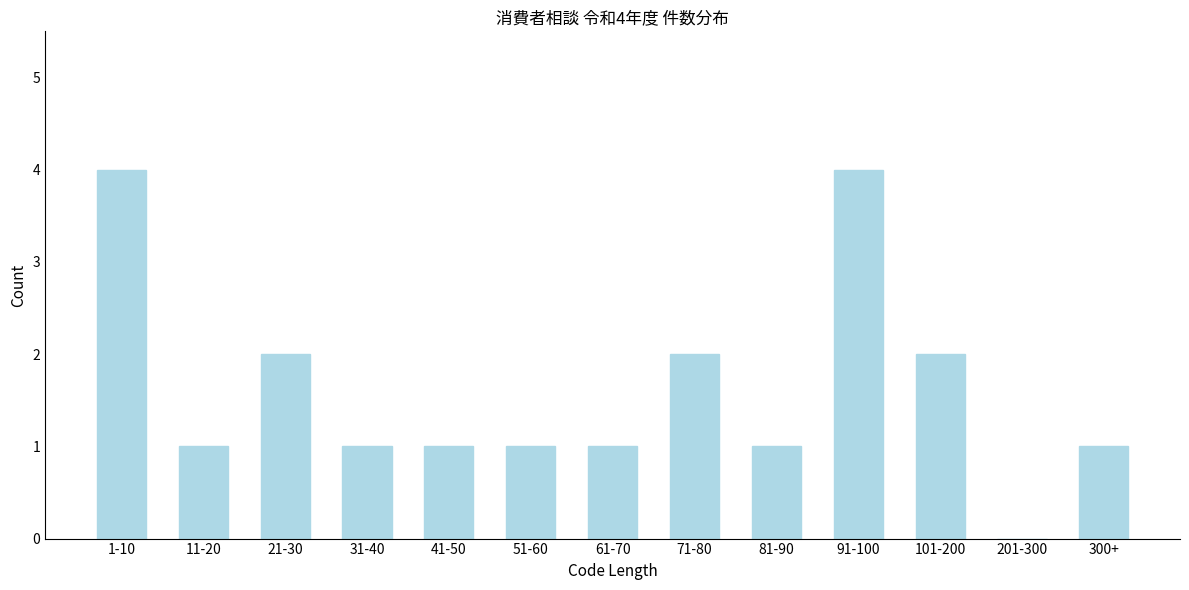

Reading left to right, transcribe all the data shown in this chart.

1-10=4	11-20=1	21-30=2	31-40=1	41-50=1	51-60=1	61-70=1	71-80=2	81-90=1	91-100=4	101-200=2	201-300=0	300+=1